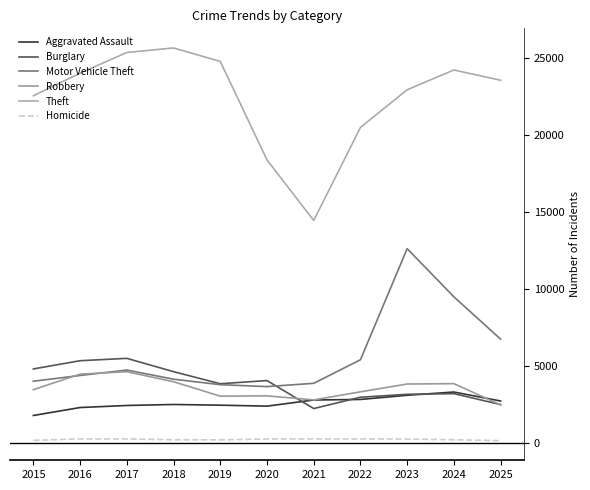

True or false: Homicide and Burglary intersect in this chart.

False